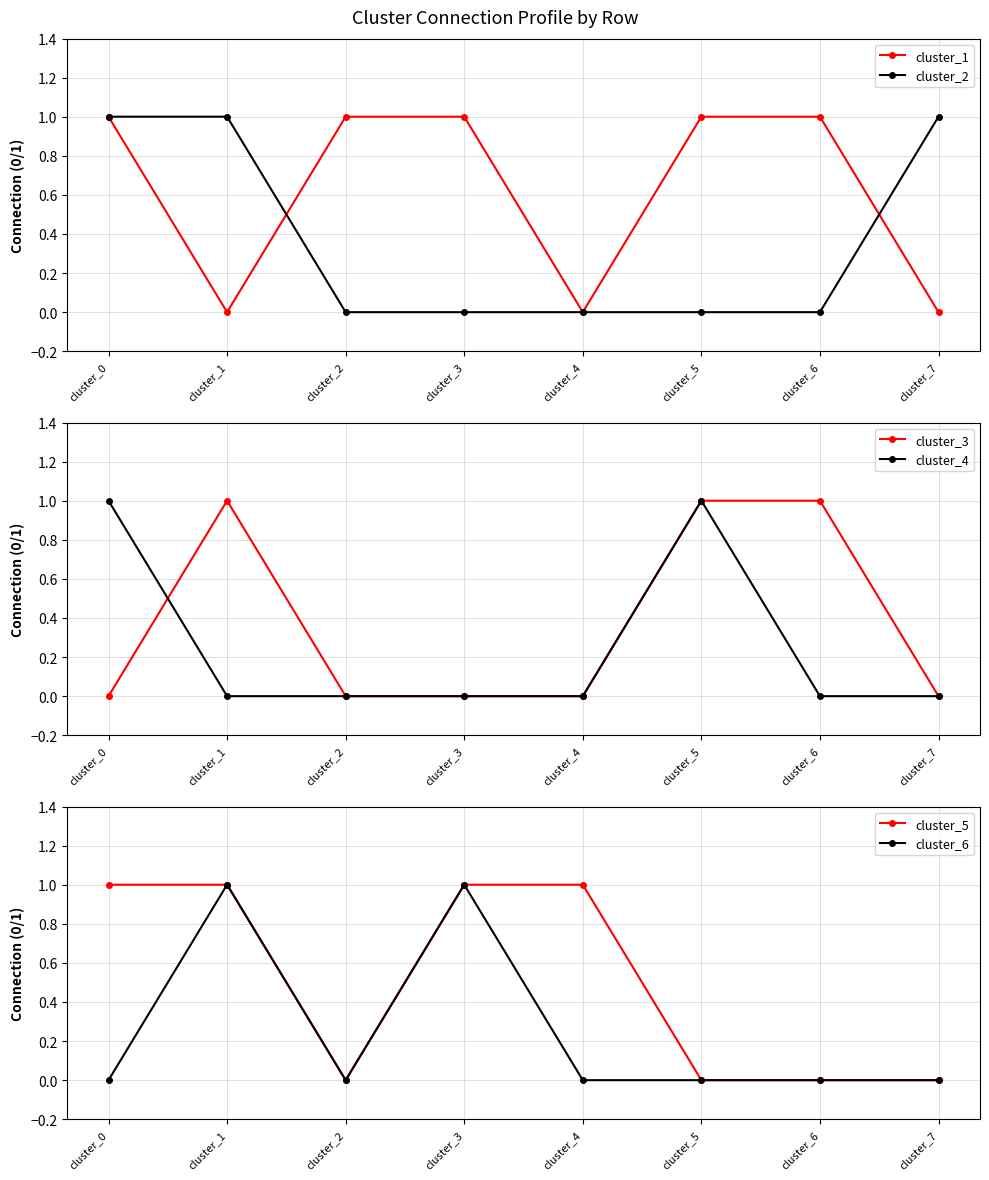

What is the sum of all cluster_3 values?

3